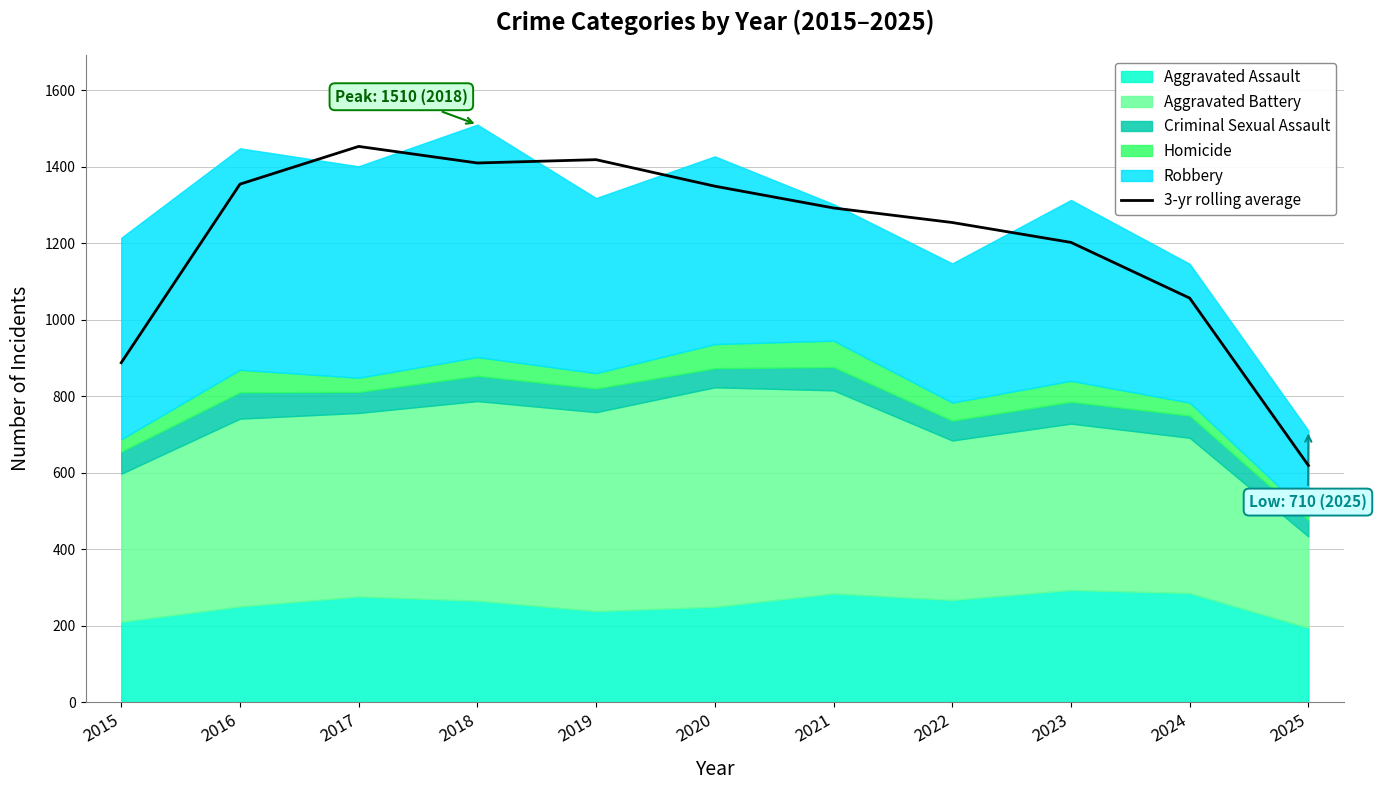

Where is the first local maximum?

2017